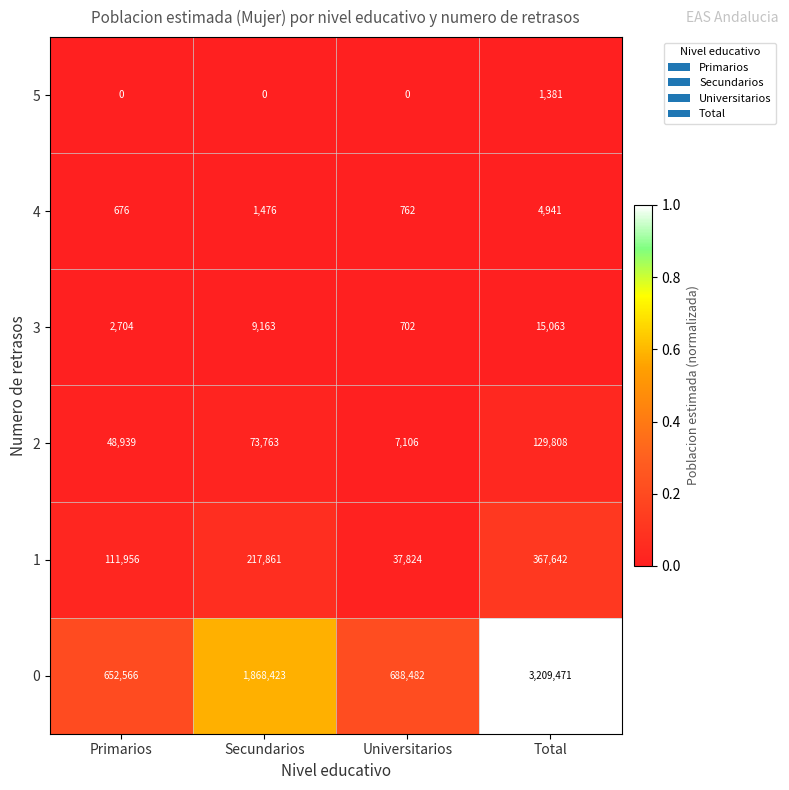

True or false: 4 has a value of 1028 at Primarios.

False